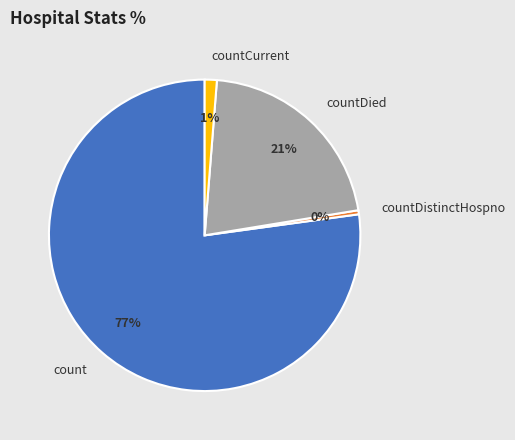

To the nearest percent, what portion does countCurrent represent?

1%